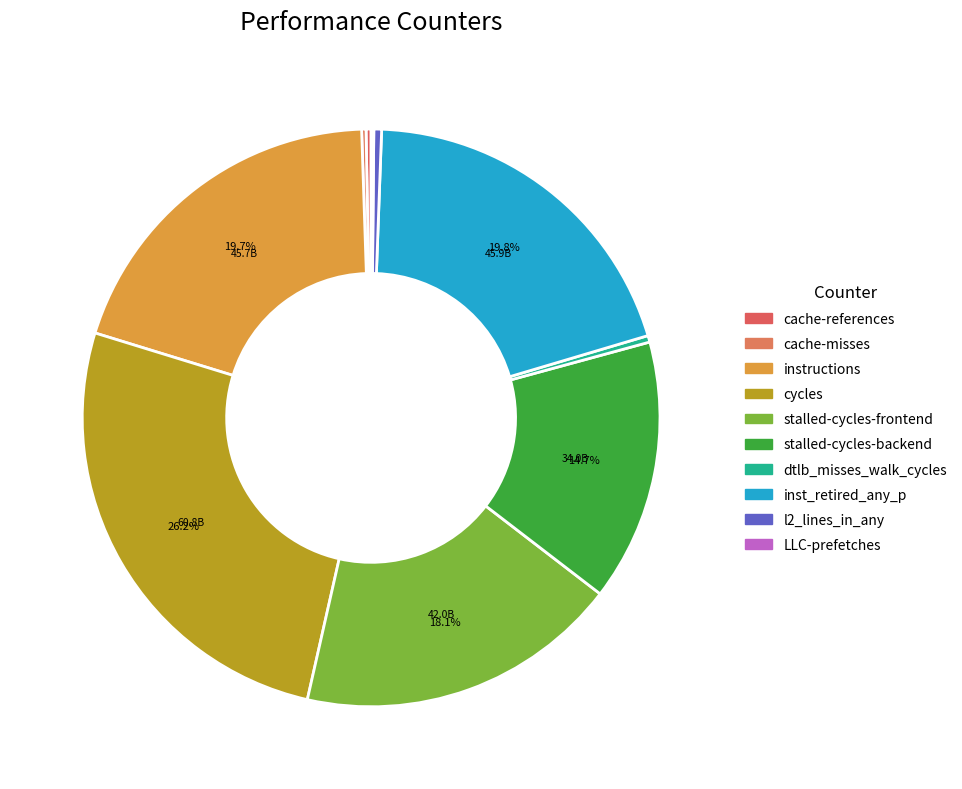

How much of the chart is everything except cache-references?

99.7%